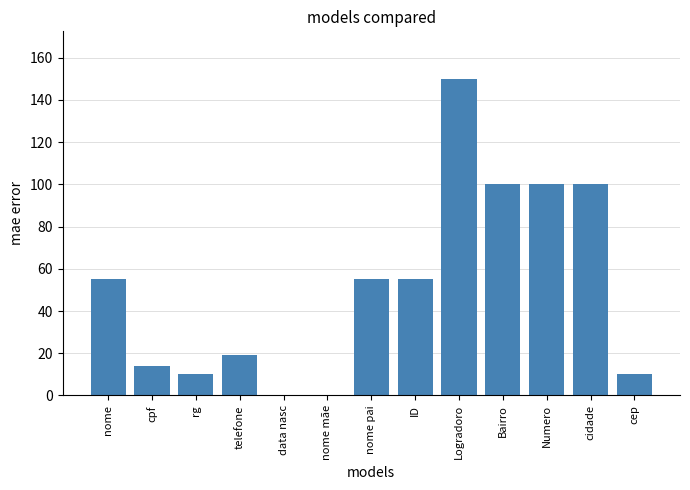

Which label corresponds to the largest value in the chart?

Logradoro